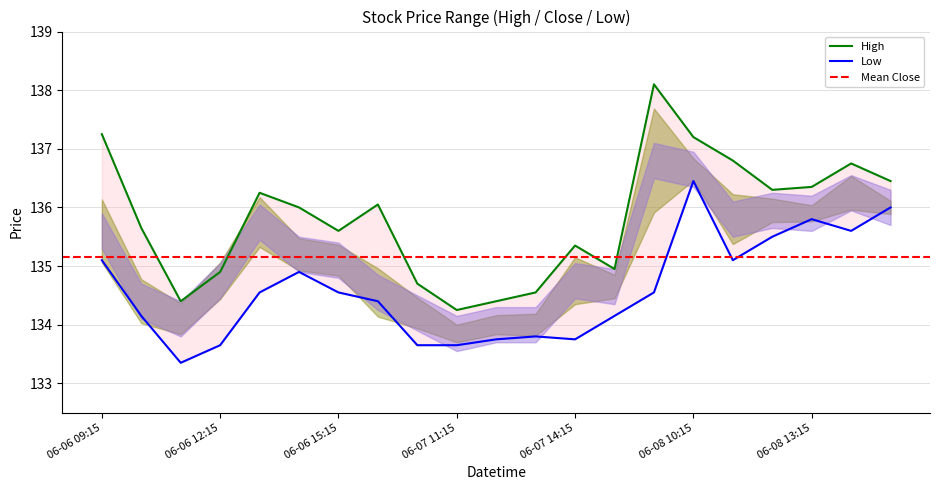

The value of High at 06-07 11:15 is 134.2. True or false?

True